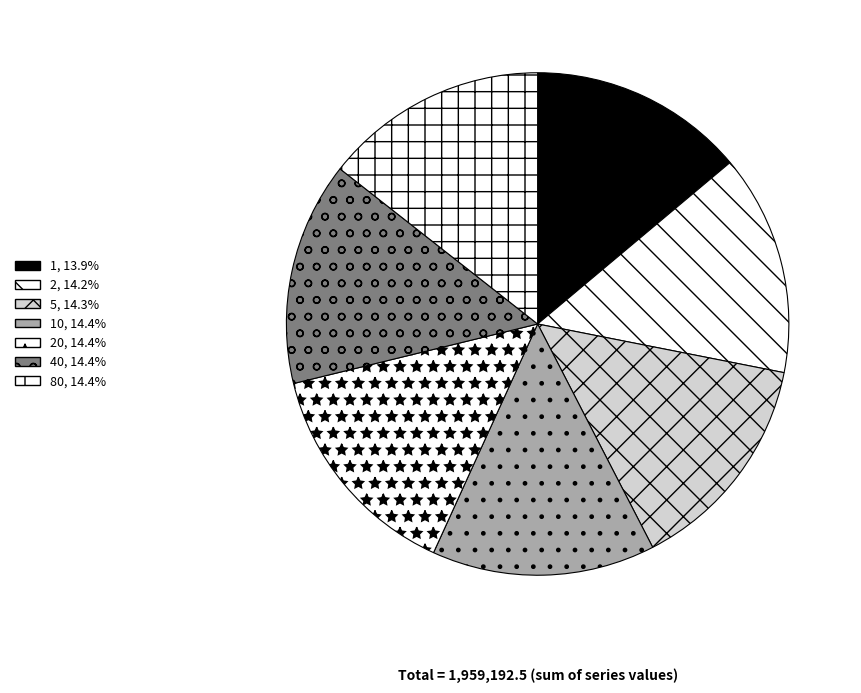

How many segments does this pie chart have?

7